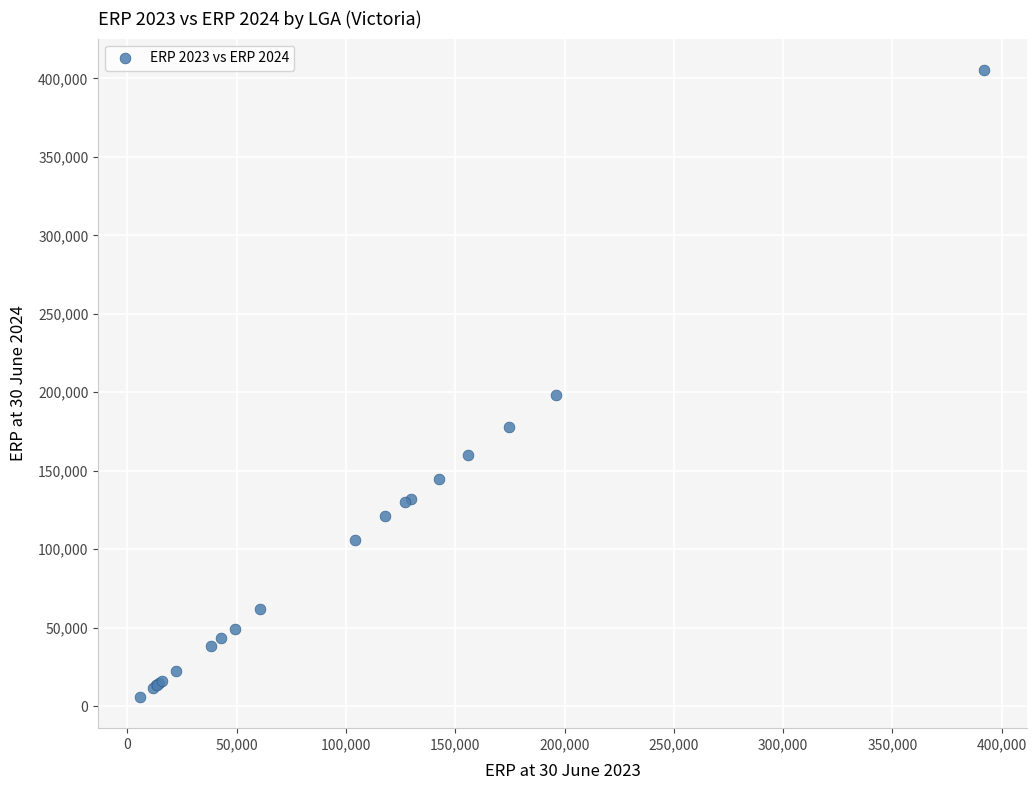

What Y value in the scatter plot is closest to 205685?

198152